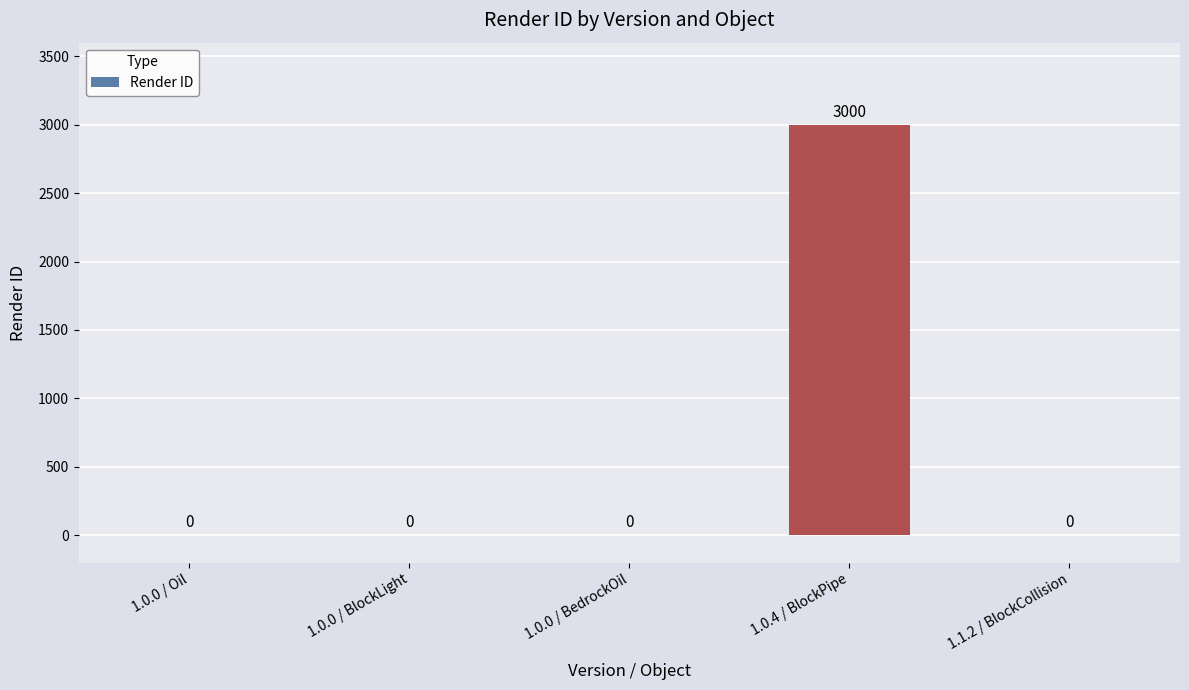

Between 1.0.0 / BedrockOil and 1.0.4 / BlockPipe, which is larger?

1.0.4 / BlockPipe